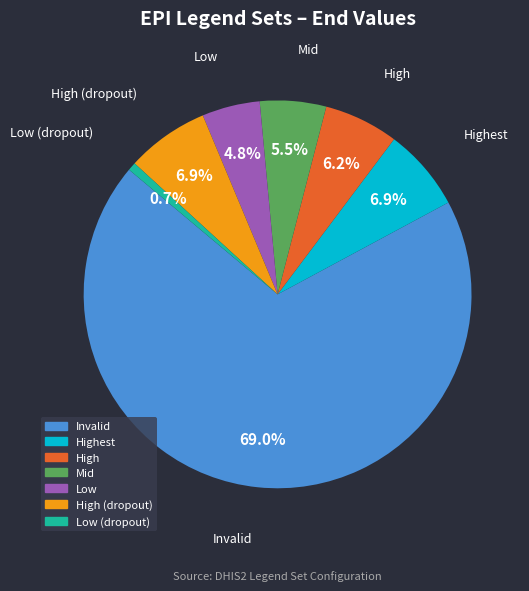

Does any single category account for the majority?

Yes